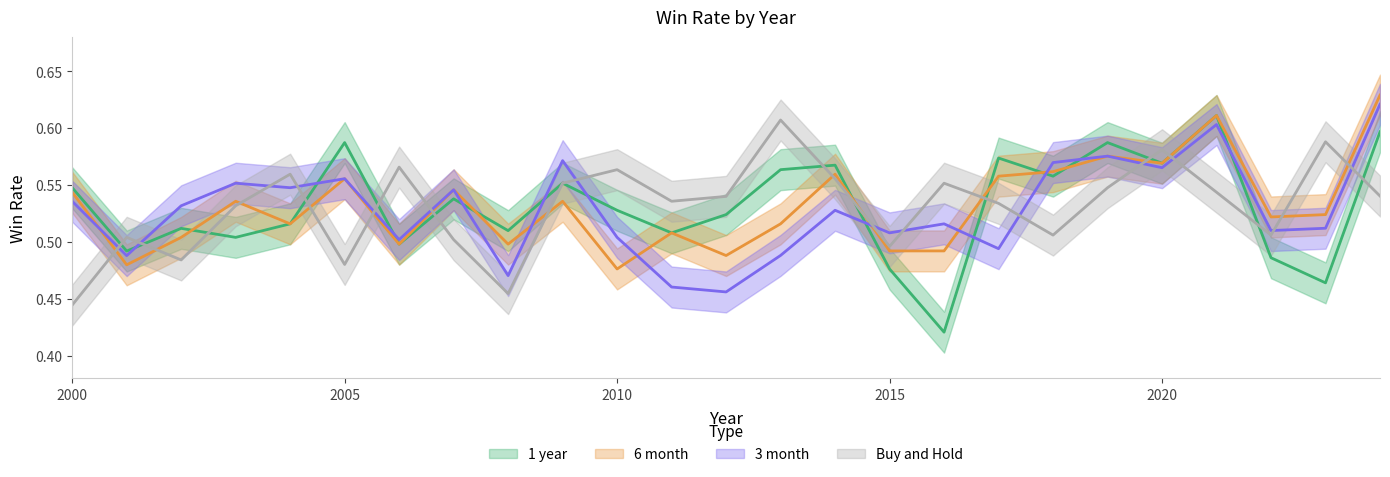

Reading left to right, what are all the values shown in this chart?

1 year: 2000=0.5	2001=0.5	2002=0.5	2003=0.5	2004=0.5	2005=0.6	2006=0.5	2007=0.5	2008=0.5	2009=0.6	2010=0.5	2011=0.5	2012=0.5	2013=0.6	2014=0.6	2015=0.5	2016=0.4	2017=0.6	2018=0.6	2019=0.6	2020=0.6	2021=0.6	2022=0.5	2023=0.5	2024=0.6
6 month: 2000=0.5	2001=0.5	2002=0.5	2003=0.5	2004=0.5	2005=0.6	2006=0.5	2007=0.5	2008=0.5	2009=0.5	2010=0.5	2011=0.5	2012=0.5	2013=0.5	2014=0.6	2015=0.5	2016=0.5	2017=0.6	2018=0.6	2019=0.6	2020=0.6	2021=0.6	2022=0.5	2023=0.5	2024=0.6
3 month: 2000=0.5	2001=0.5	2002=0.5	2003=0.6	2004=0.5	2005=0.6	2006=0.5	2007=0.5	2008=0.5	2009=0.6	2010=0.5	2011=0.5	2012=0.5	2013=0.5	2014=0.5	2015=0.5	2016=0.5	2017=0.5	2018=0.6	2019=0.6	2020=0.6	2021=0.6	2022=0.5	2023=0.5	2024=0.6
Buy and Hold: 2000=0.4	2001=0.5	2002=0.5	2003=0.5	2004=0.6	2005=0.5	2006=0.6	2007=0.5	2008=0.5	2009=0.6	2010=0.6	2011=0.5	2012=0.5	2013=0.6	2014=0.6	2015=0.5	2016=0.6	2017=0.5	2018=0.5	2019=0.5	2020=0.6	2021=0.5	2022=0.5	2023=0.6	2024=0.5